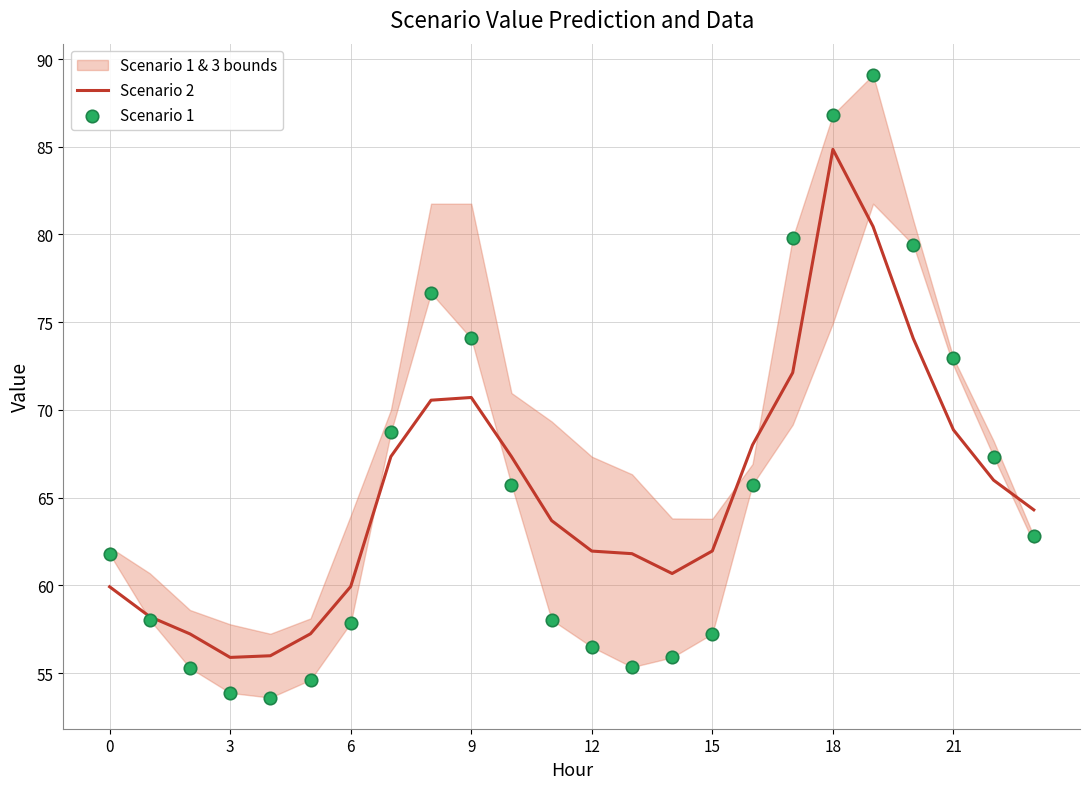

Which series has the largest total across all categories?

Scenario 2